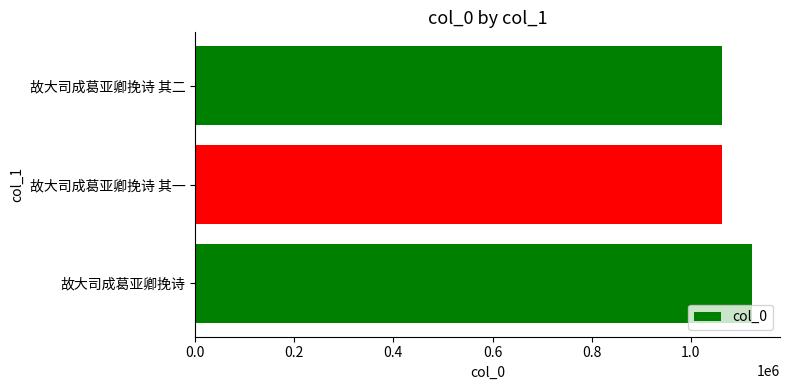

What is the sum of all values?

3249289